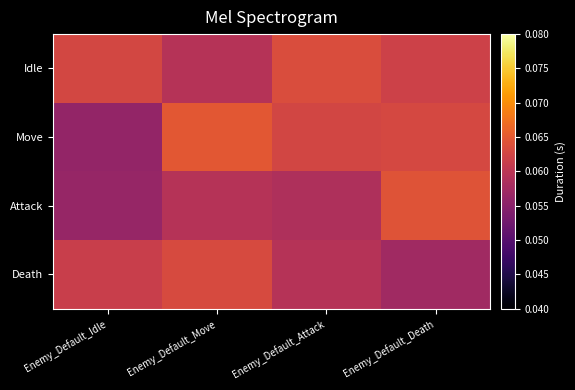

At how many categories does at least one series exceed 0?

4